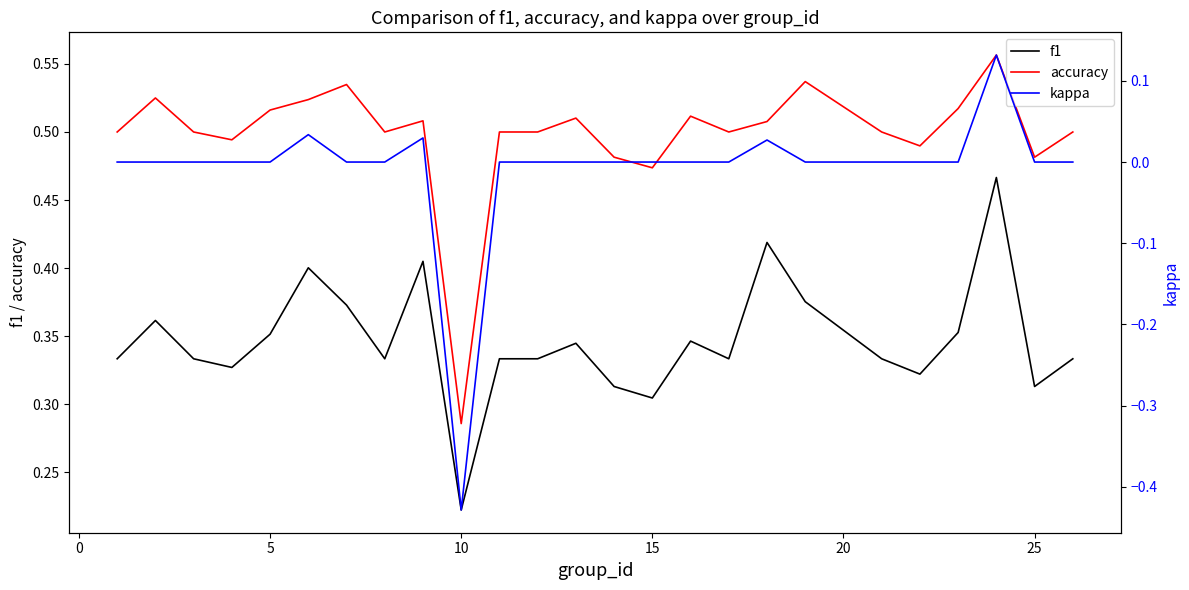

The f1 series shows 0.2 at 25. True or false?

False